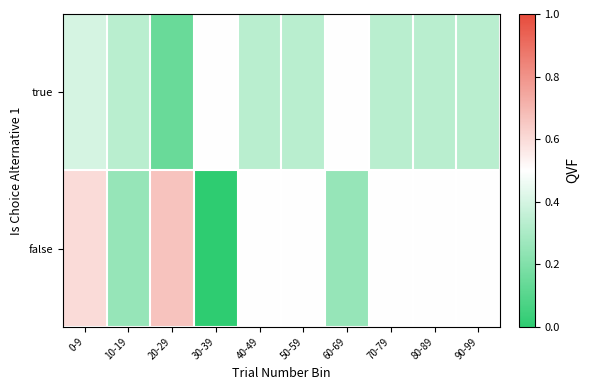

Between 30-39 and 80-89, which is larger?

30-39